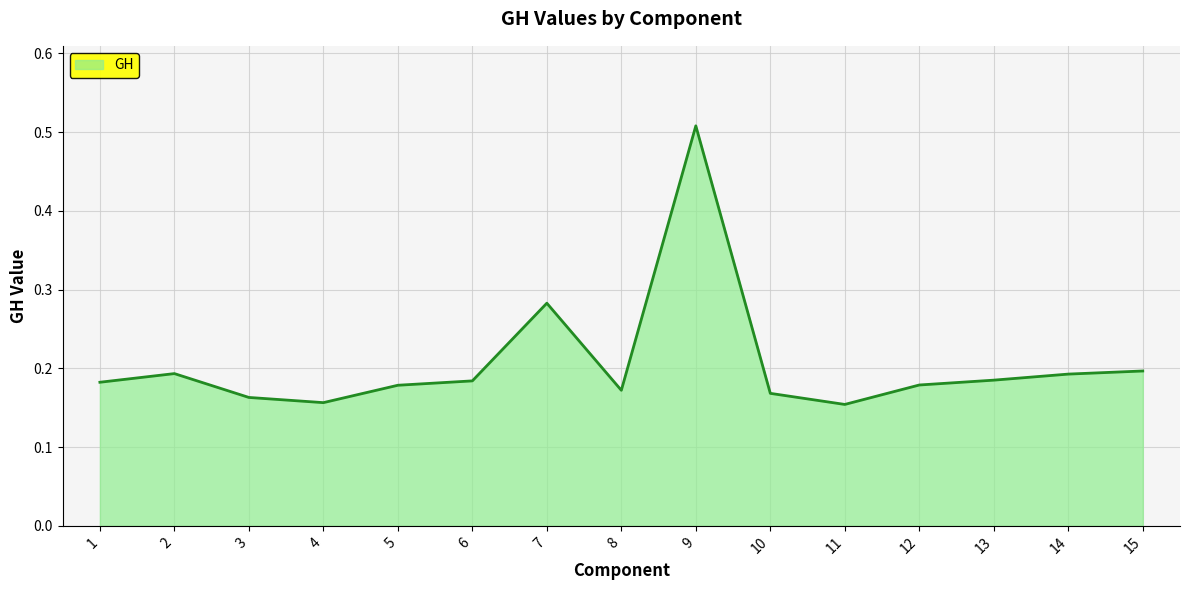

Which category has the highest value across all series?

9